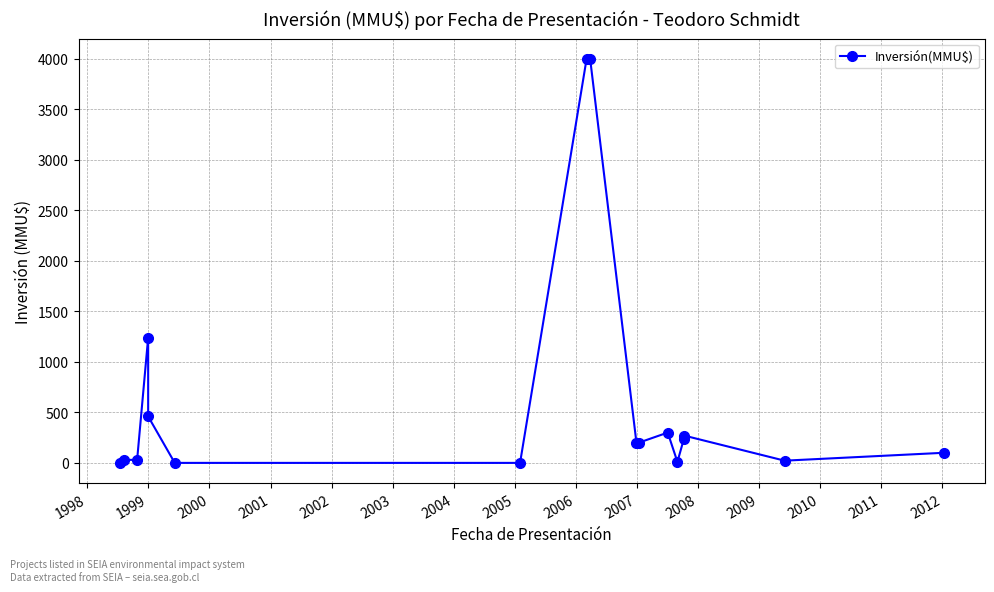

What is the value of the 17th point from the left?

100